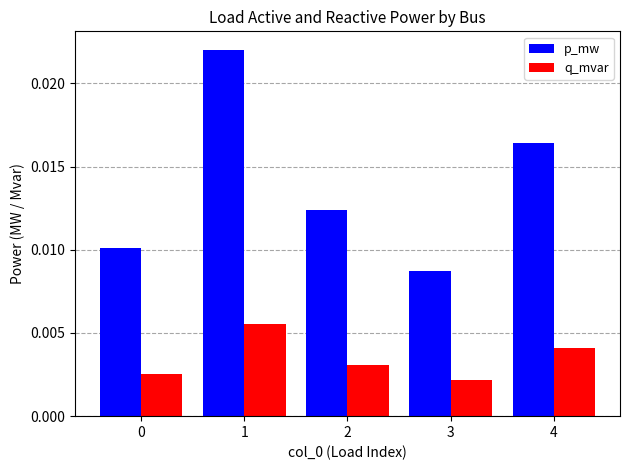

At which label is p_mw closest to 0?

3